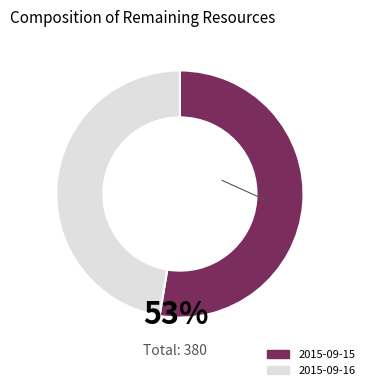

Count the number of slices in the pie.

2